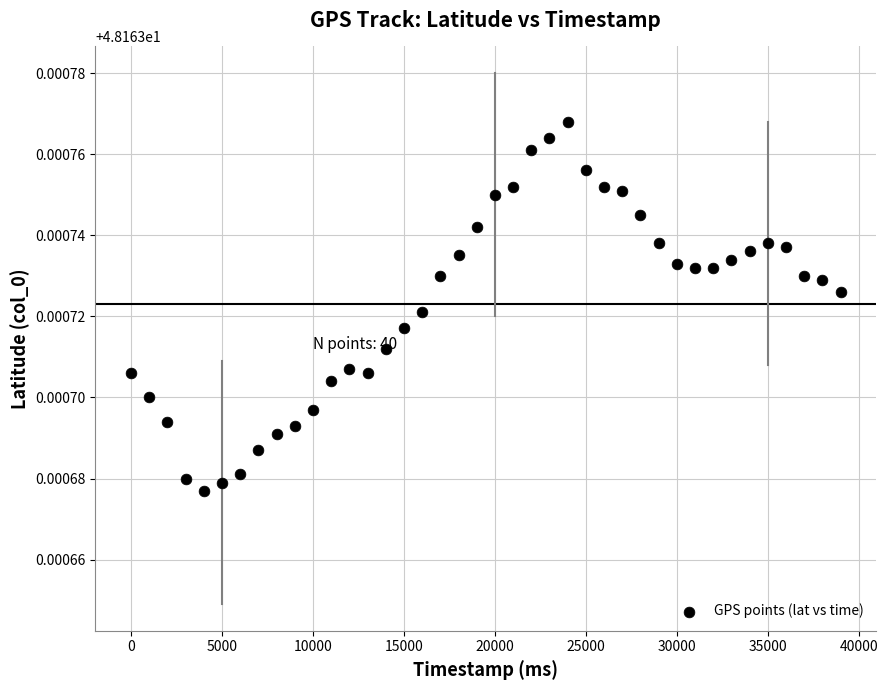

What is the range of X values (max minus min)?

39000.0